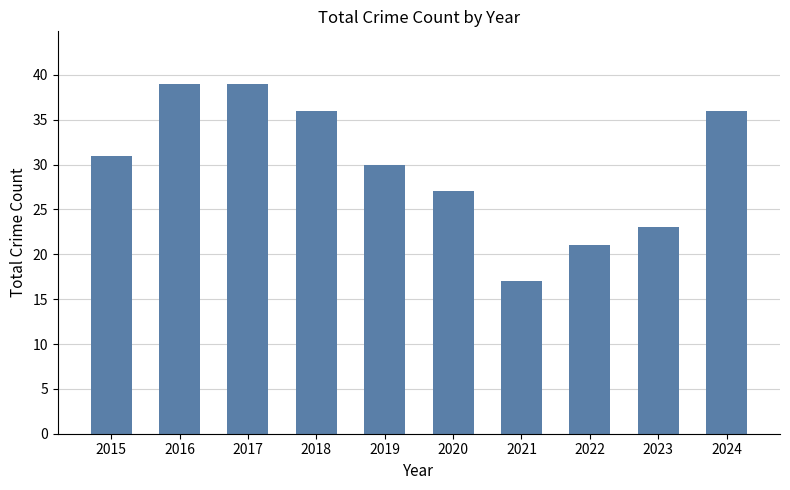

The chart shows a value of 21 at 2022. True or false?

True